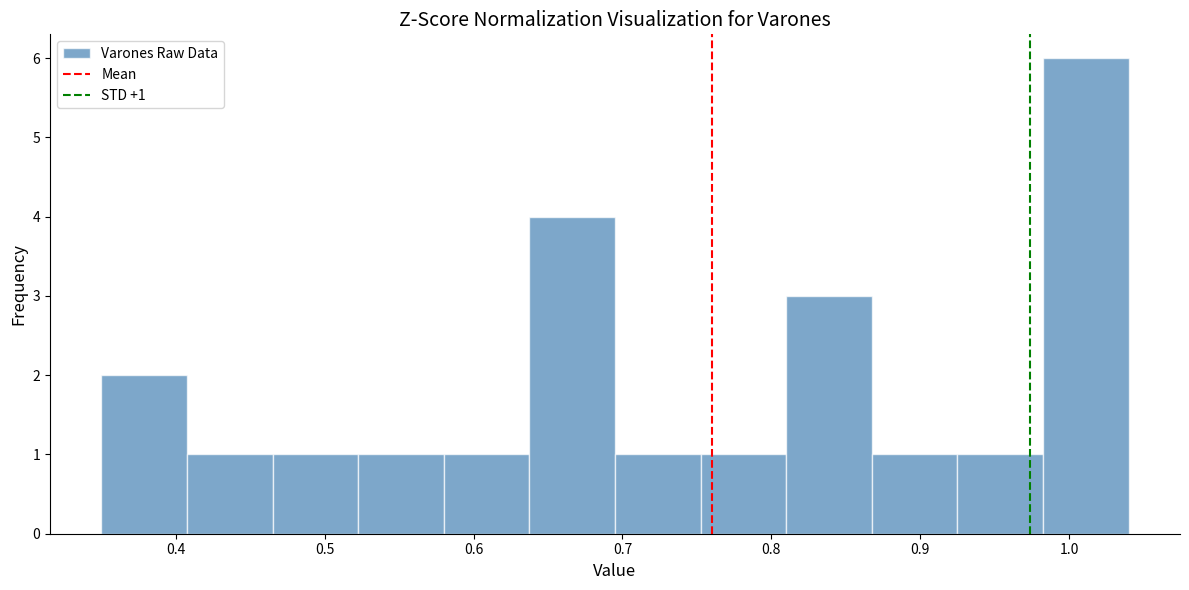

Which range on the x-axis has the tallest bar?

0.98 to 1.04